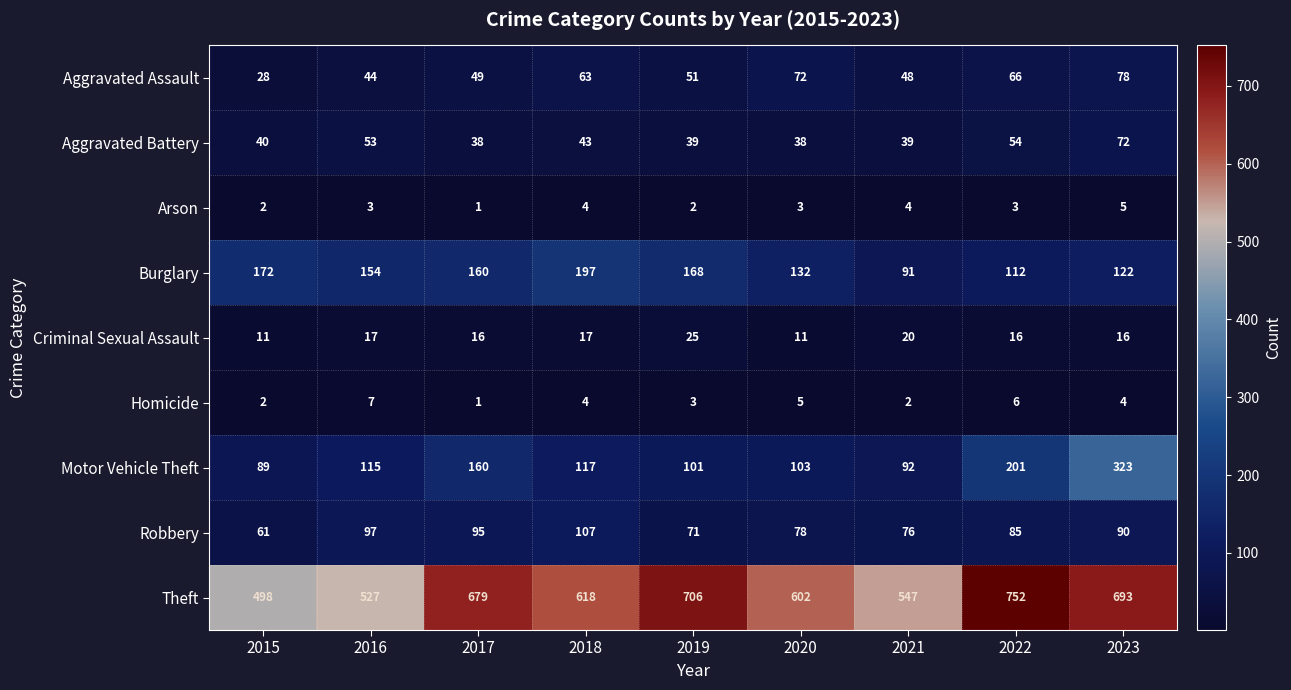

What is the difference between the highest and lowest values at 2022?

749